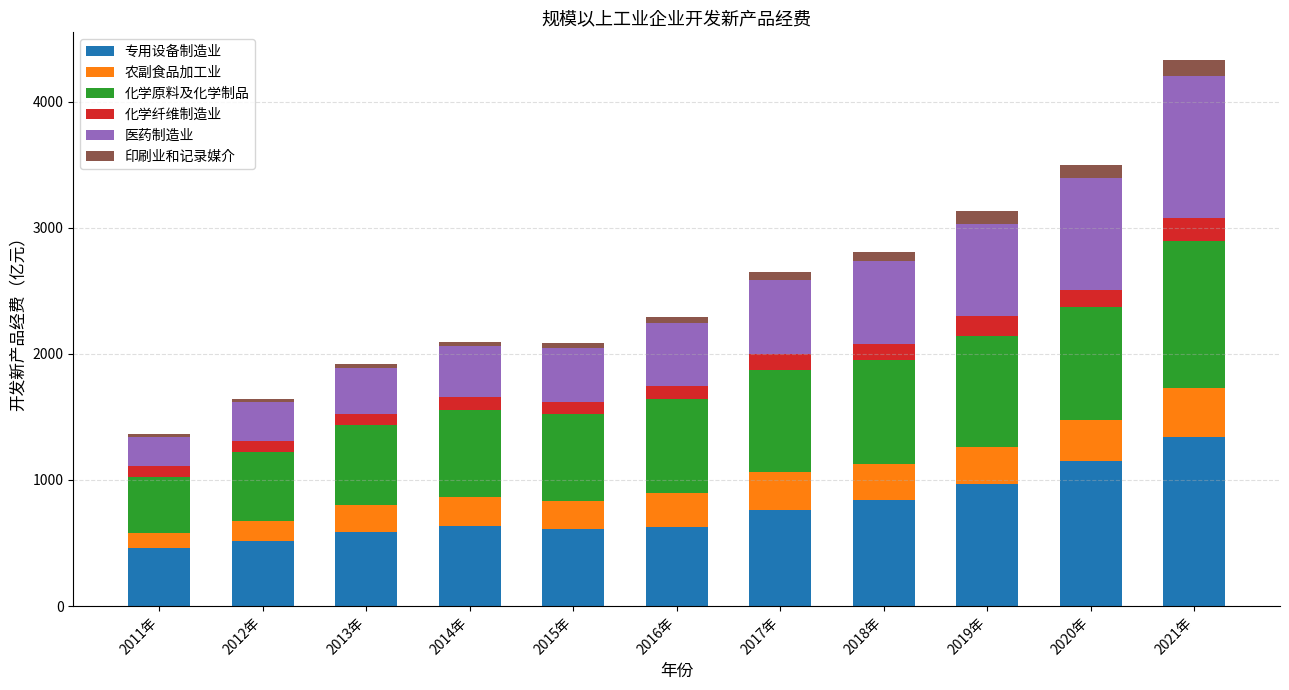

Are the bars grouped side by side (vs. stacked)?

No